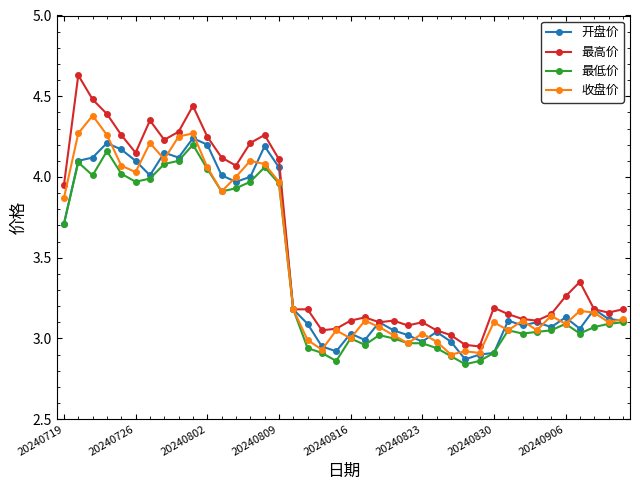

True or false: 最高价 has more than 2 interior local peaks.

True